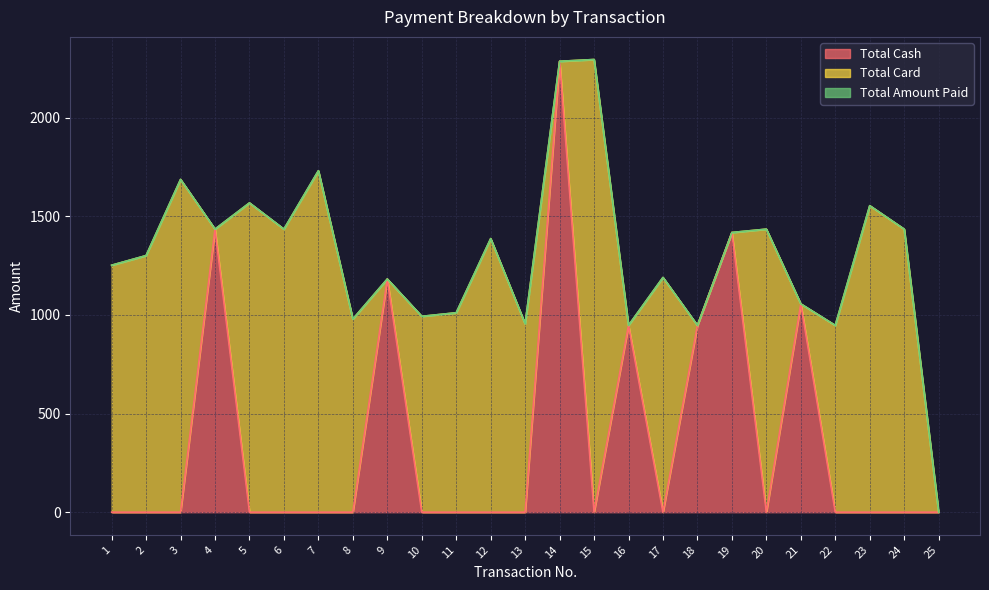

In Total Amount Paid, how many points are higher than both neighbors (excluding endpoints)?

9